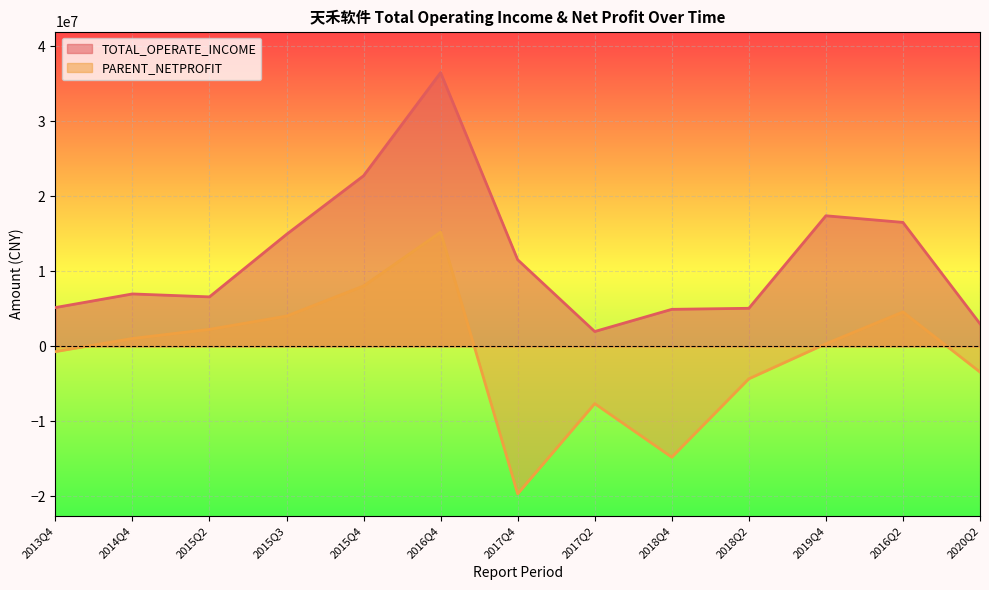

True or false: TOTAL_OPERATE_INCOME and PARENT_NETPROFIT cross at least once.

False